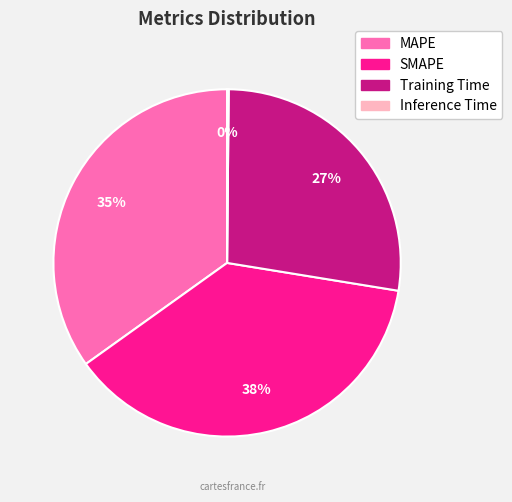

Is Training Time the majority of the pie?

No